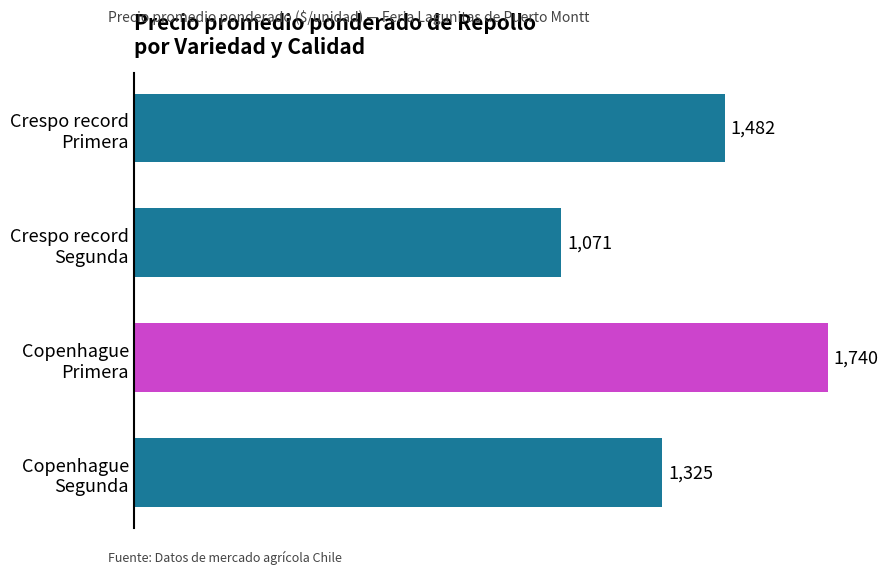

How many values are between 1325 and 1740?

3